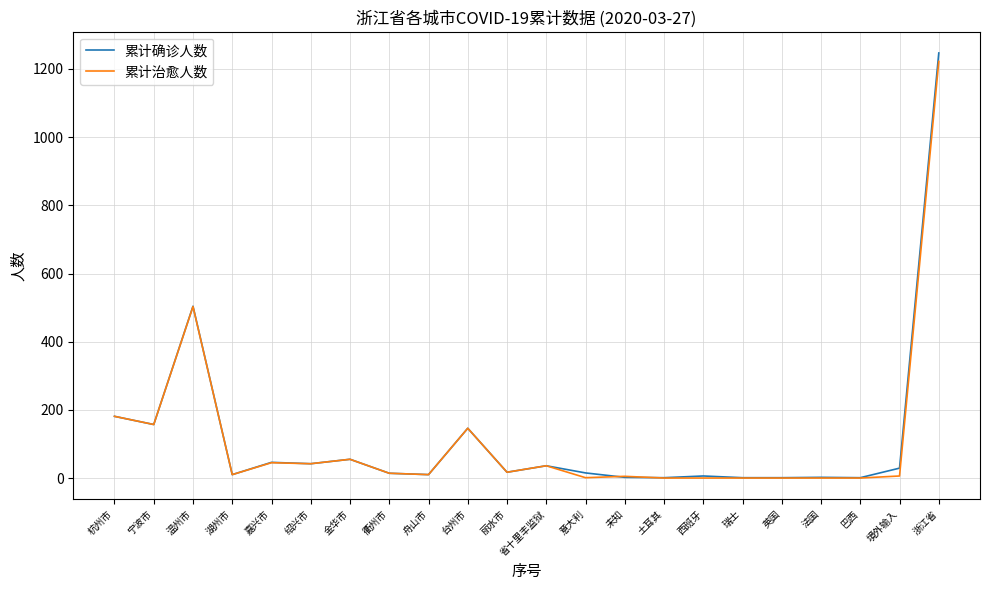

Which series has the largest range (max minus min)?

累计确诊人数